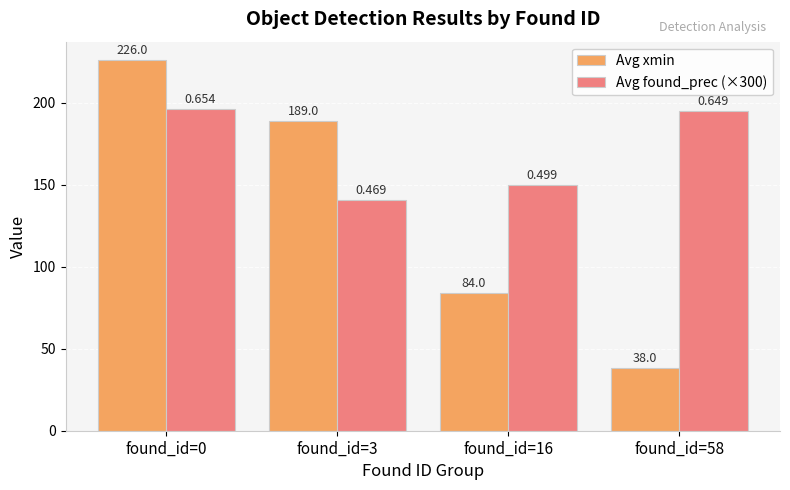

What is the average value of the Avg found_prec (×300) series?

170.4